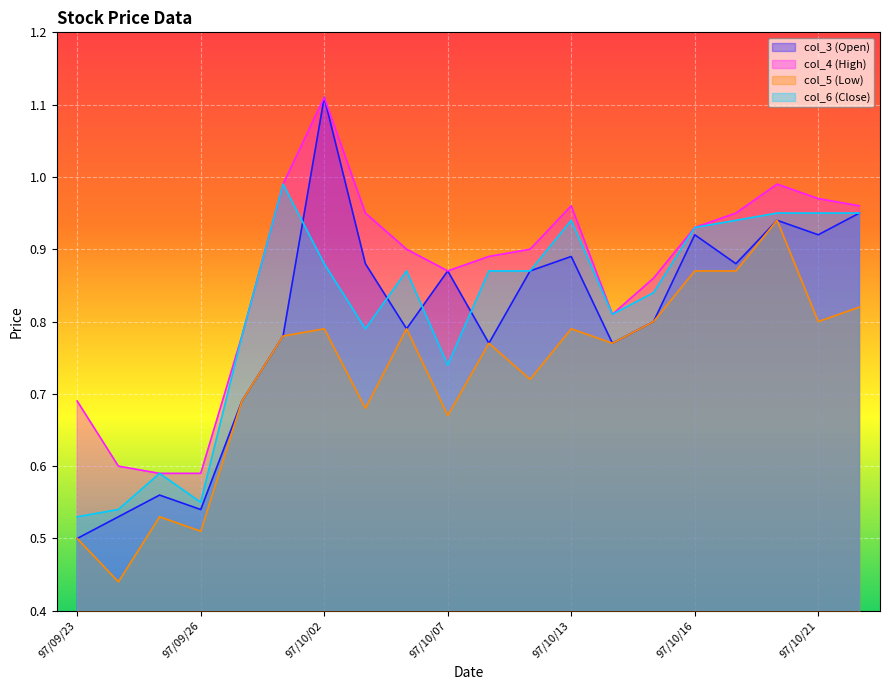

What are all the series names shown in the legend?

col_3 (Open), col_4 (High), col_5 (Low), col_6 (Close)